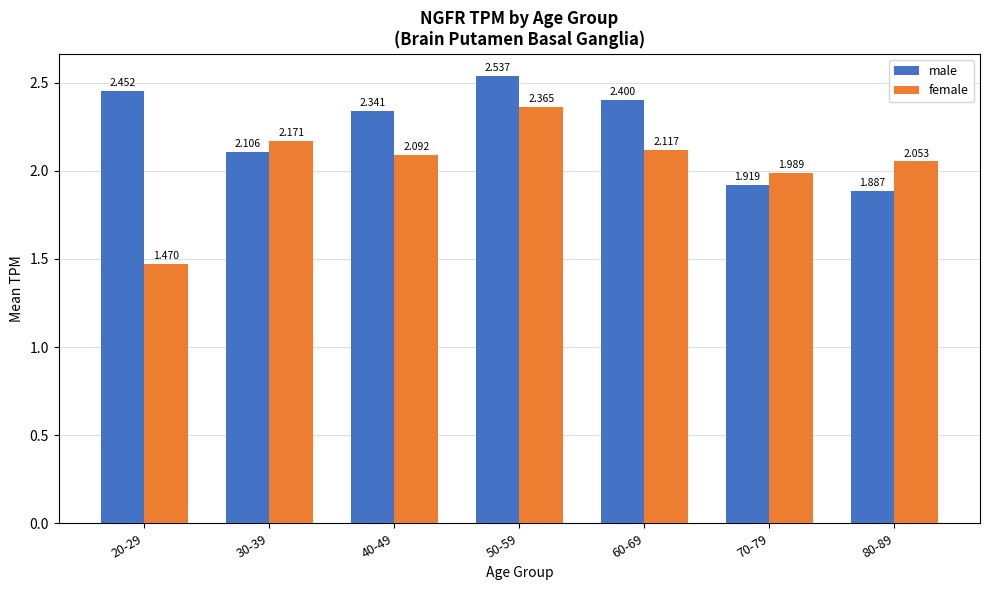

Where does the female series first go above 2?

30-39